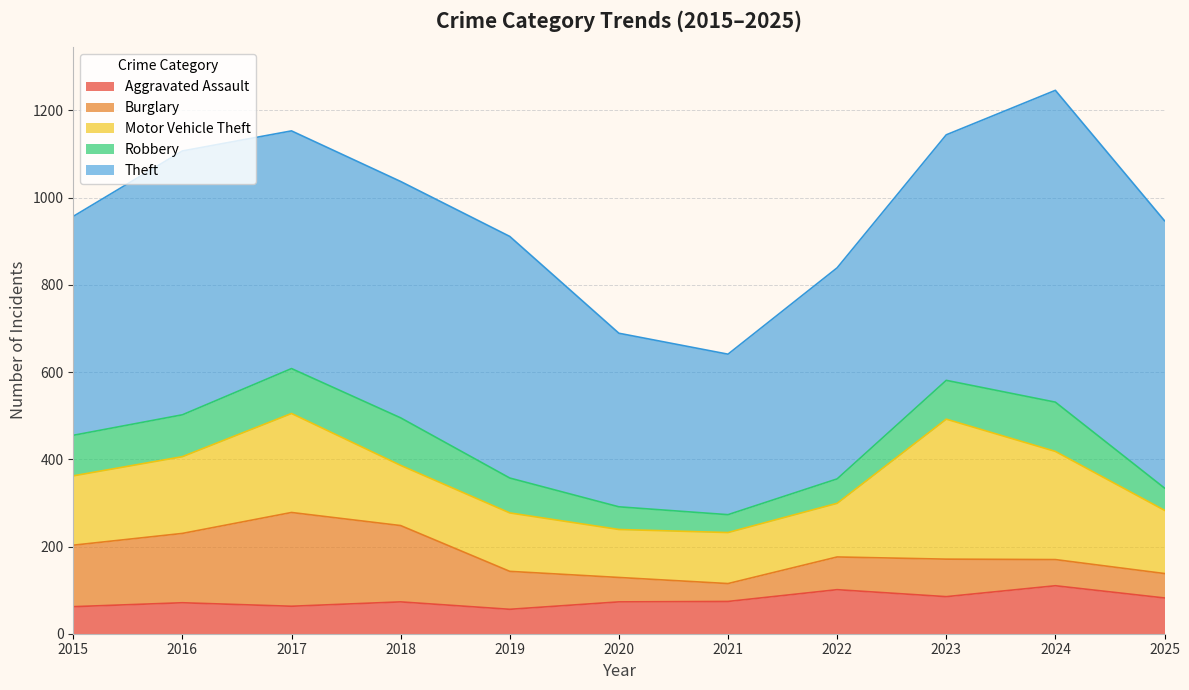

List the labels in order of Motor Vehicle Theft value, smallest first.

2020, 2021, 2022, 2019, 2018, 2025, 2015, 2016, 2017, 2024, 2023